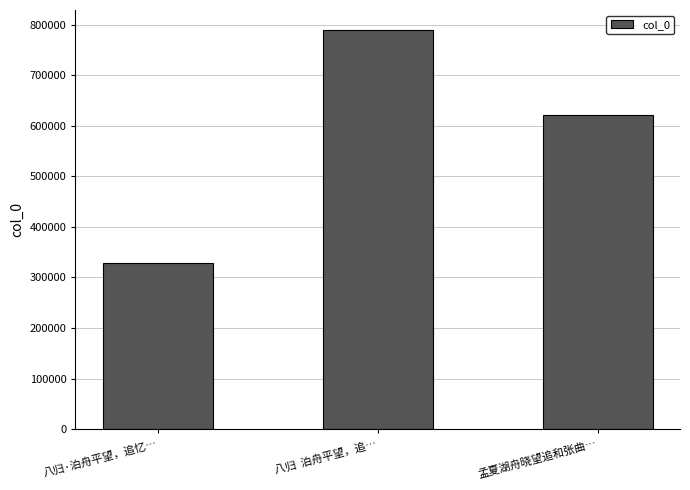

What is the label of the 3rd bar from the right?

八归·泊舟平望，追忆…